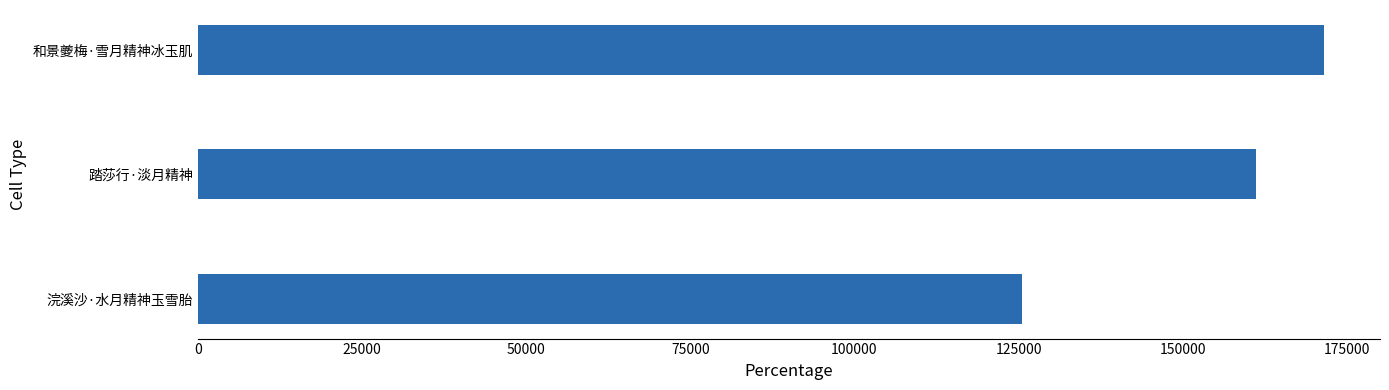

Reading top to bottom, extract all data points from this chart.

和景夔梅·雪月精神冰玉肌=171481	踏莎行·淡月精神=161163	浣溪沙·水月精神玉雪胎=125571